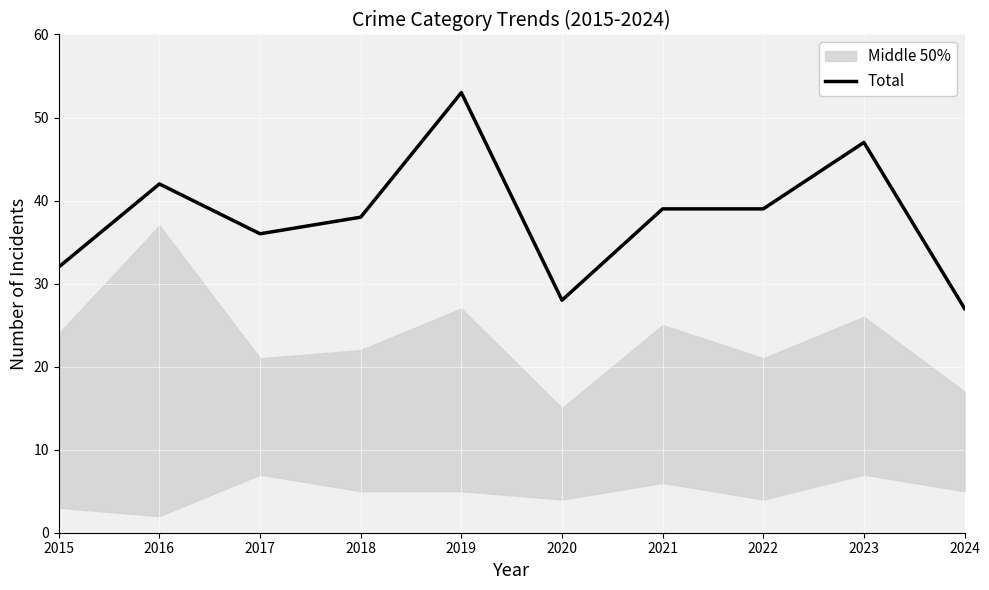

What is the value of the 3rd point from the left?

36